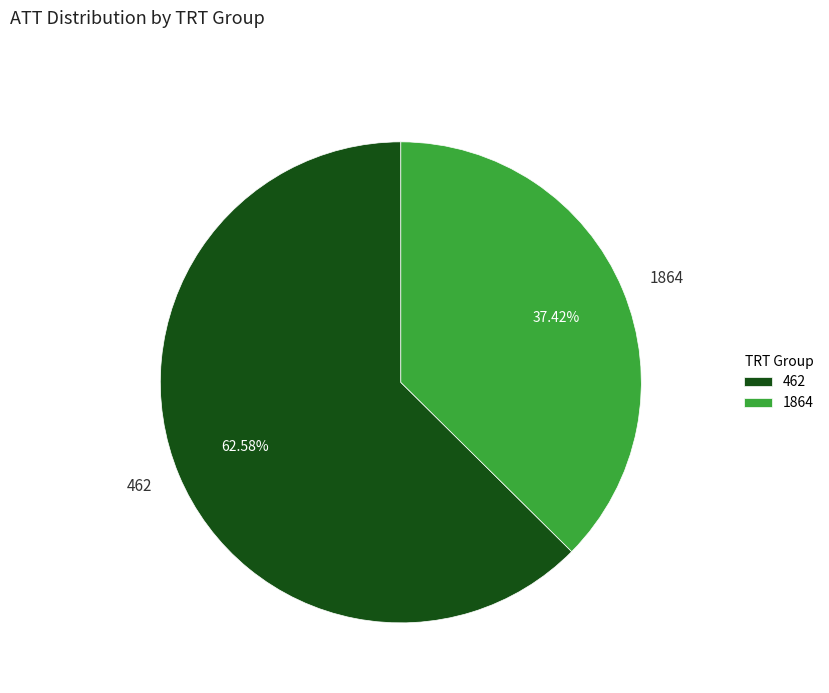

Rank the categories by value from lowest to highest.

1864, 462